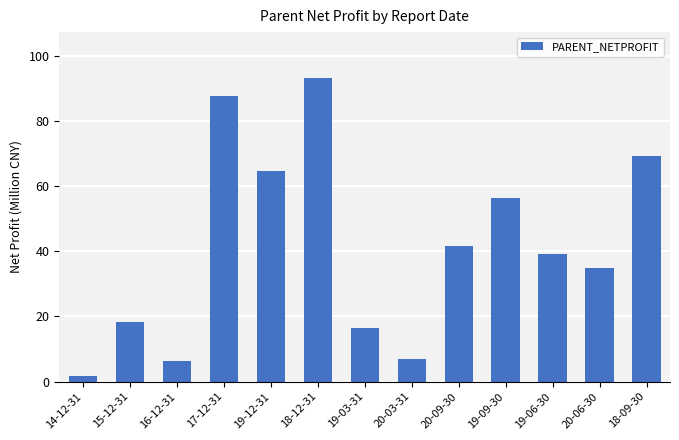

What is the value of the 10th bar from the left?

56.5